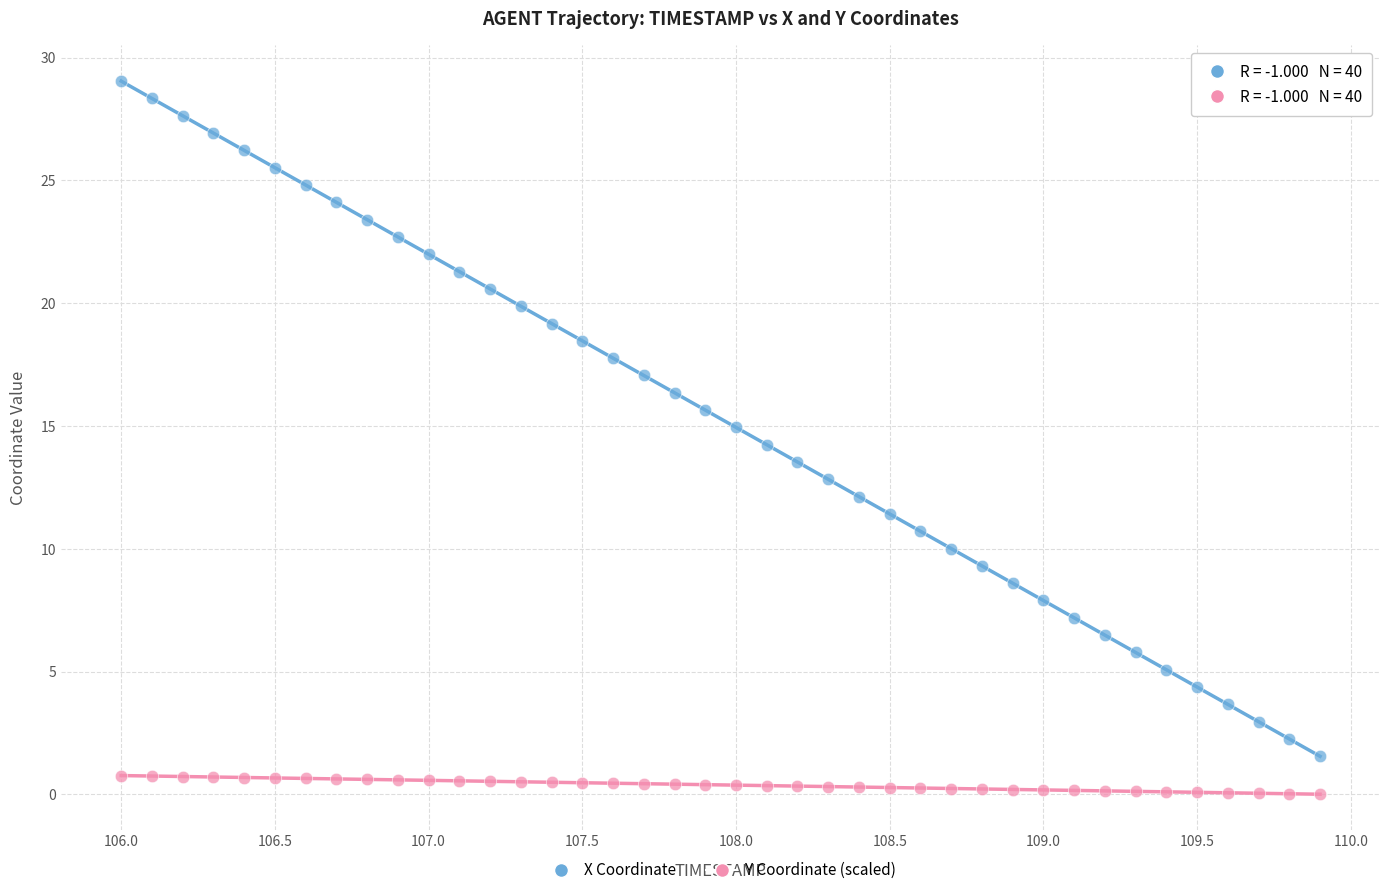

Across all data points, what is the range of Y values (max minus min)?

29.0